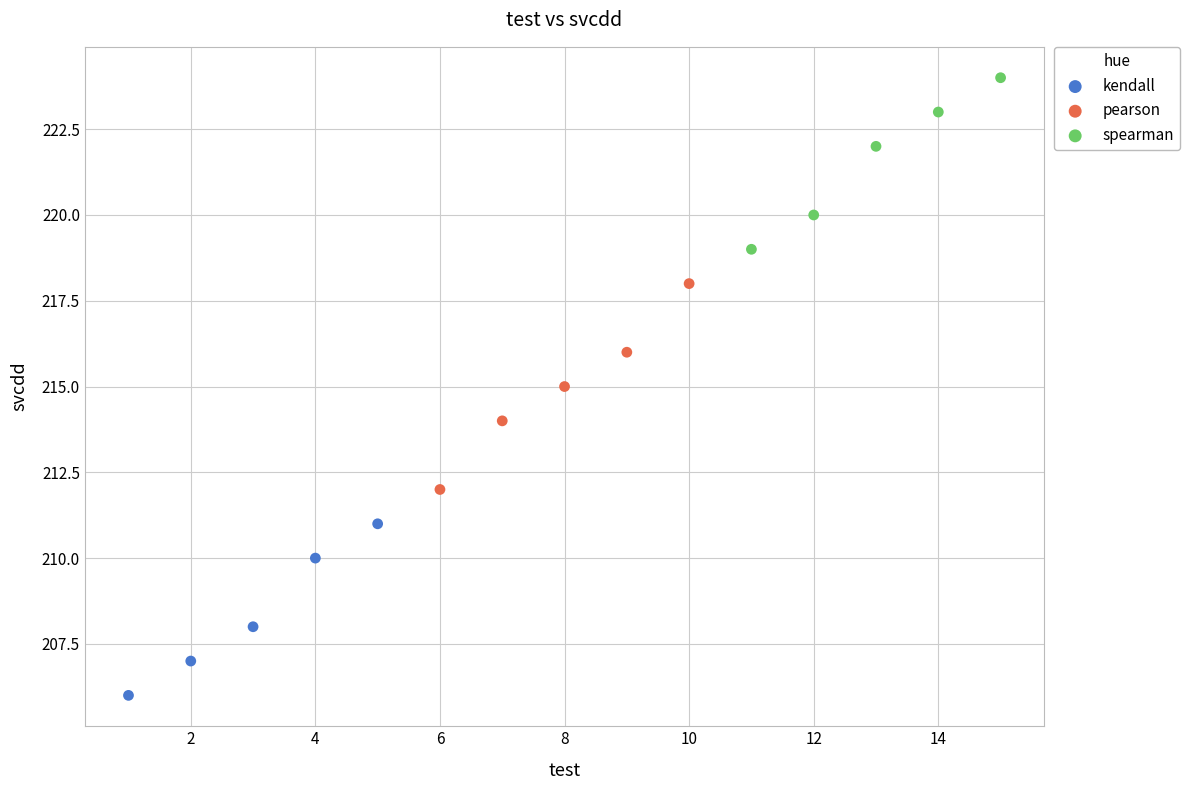

Which series has the widest spread of Y values?

pearson